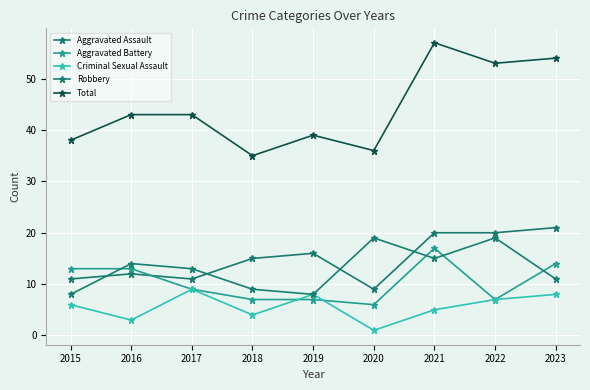

What is the difference between the Criminal Sexual Assault values at 2018 and 2023?

4